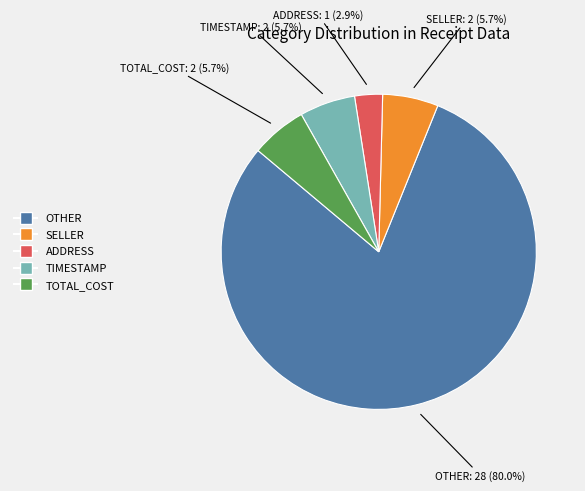

Count the number of slices in the pie.

5